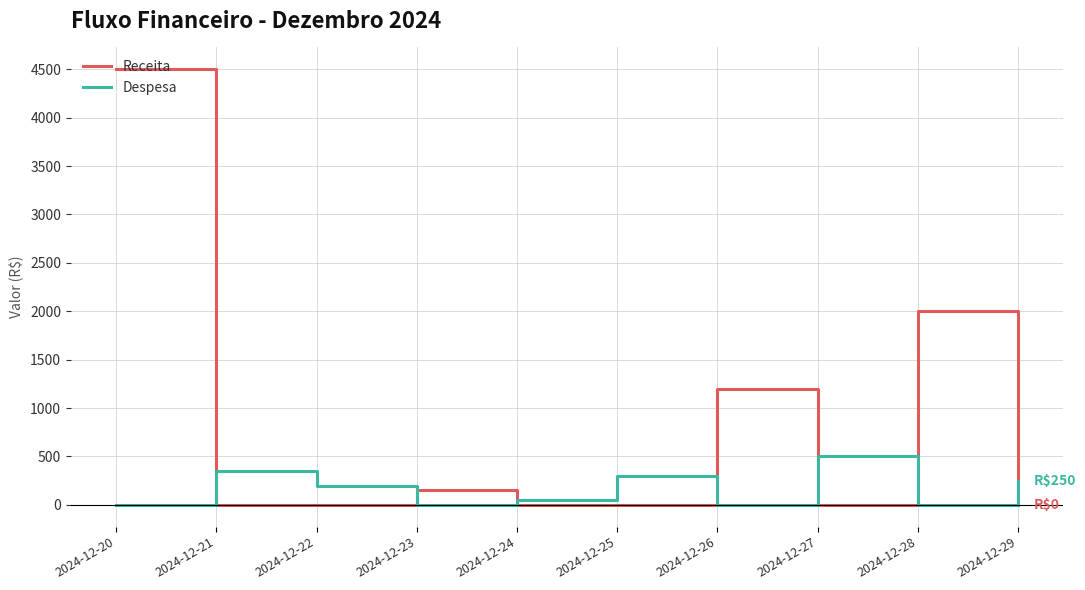

Which series has the largest total across all categories?

Receita